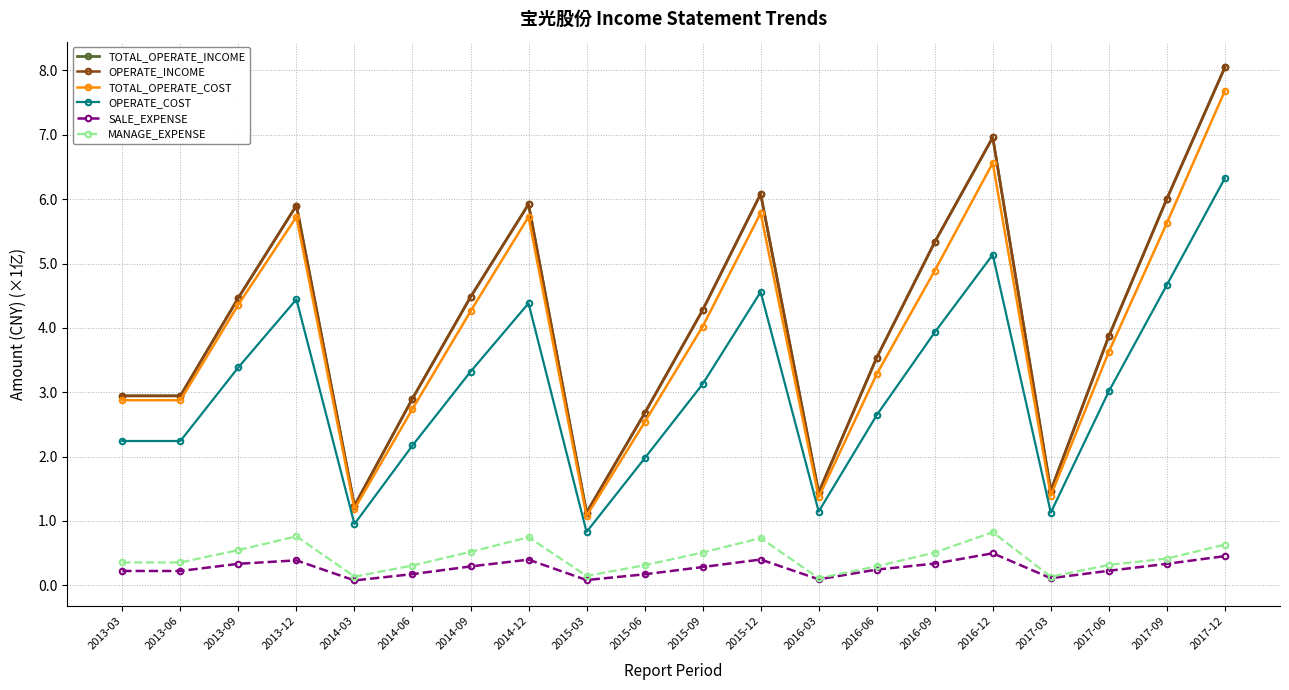

Between 2016-09 and 2017-09, which is larger?

2017-09